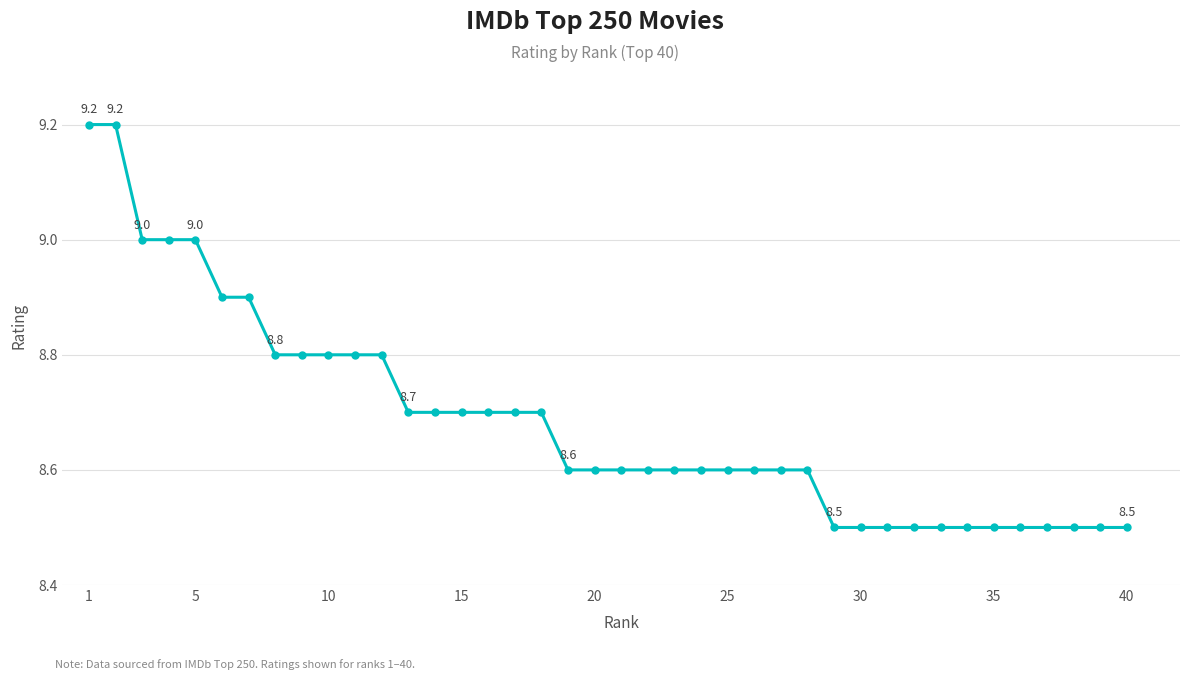

What is the smallest value displayed?

8.5